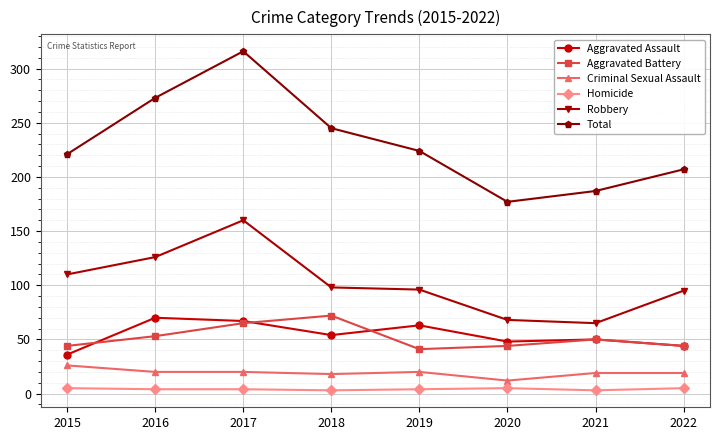

True or false: Aggravated Assault has more than 1 points higher than both neighbors.

True